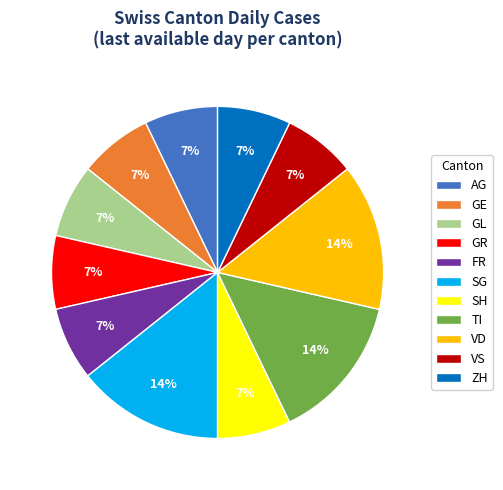

Is it true that TI is 14% of the pie?

True